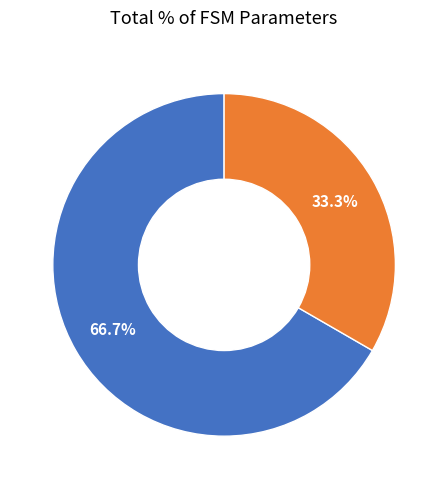

Is there any slice that represents more than half of the pie?

Yes